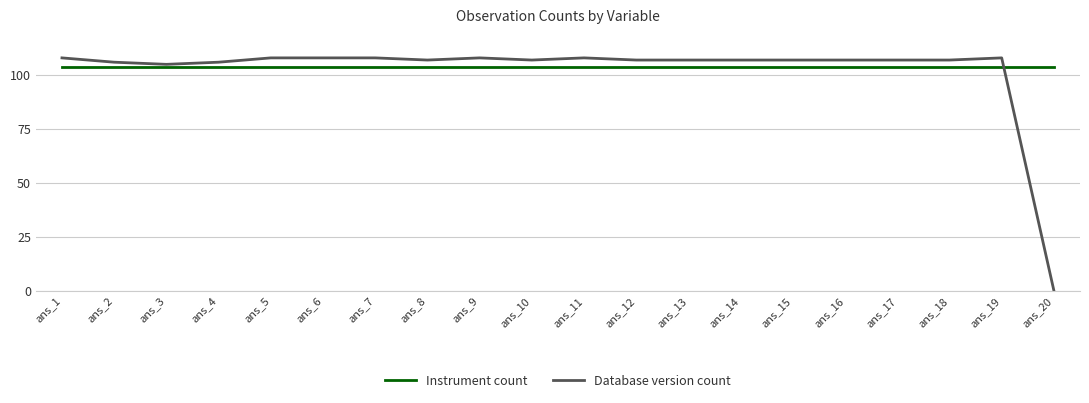

Where is the first local minimum for Database version count?

ans_3